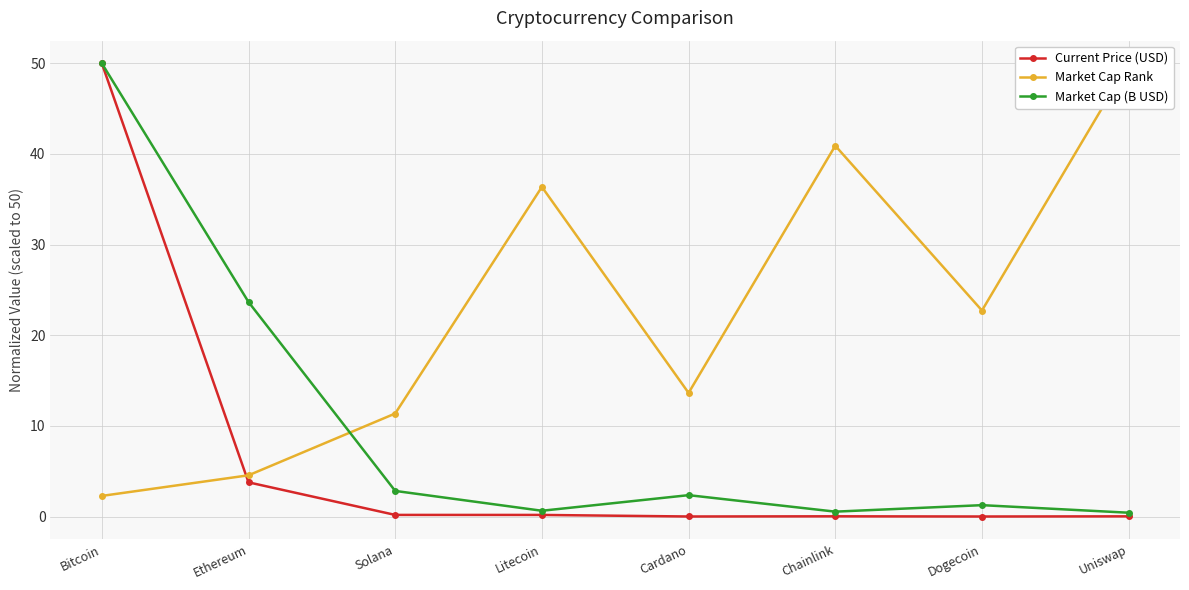

What is the difference between the Current Price (USD) values at Ethereum and Dogecoin?

3.8